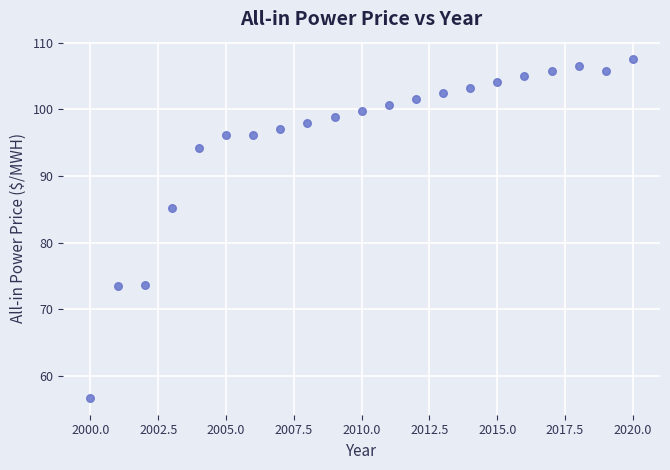

What is the range of X values (max minus min)?

20.0